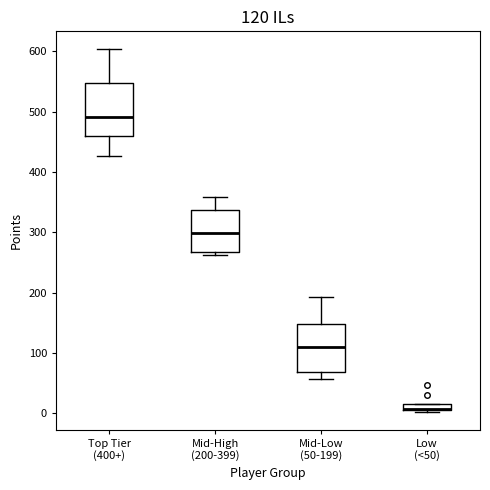

Which box is the tallest, from its lower edge to its upper edge?

Top Tier (400+)